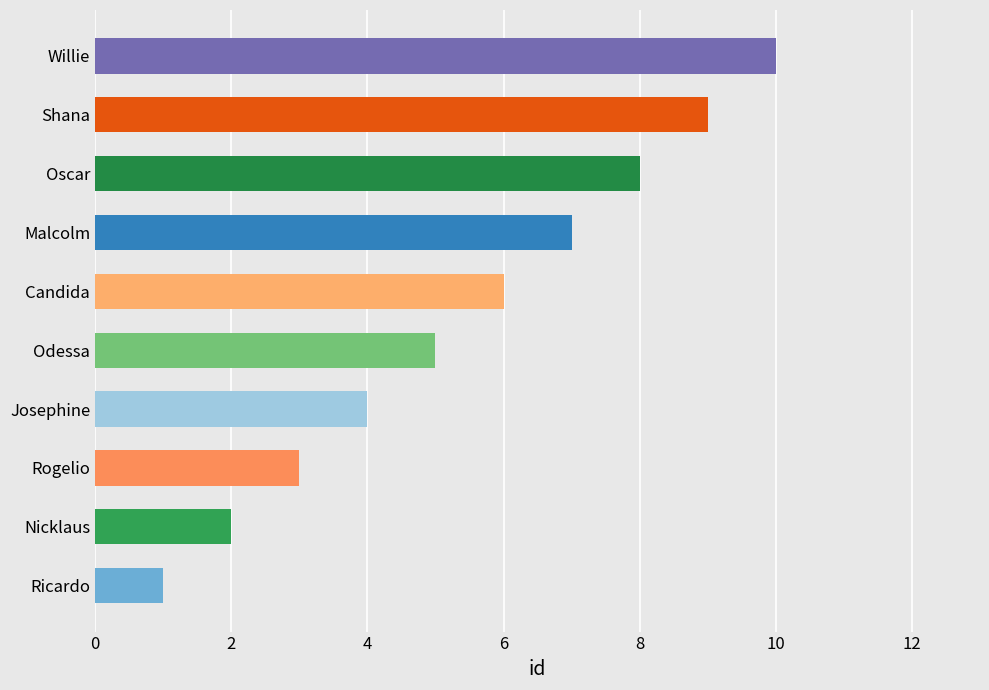

What is the change in value from Nicklaus to Rogelio?

+1